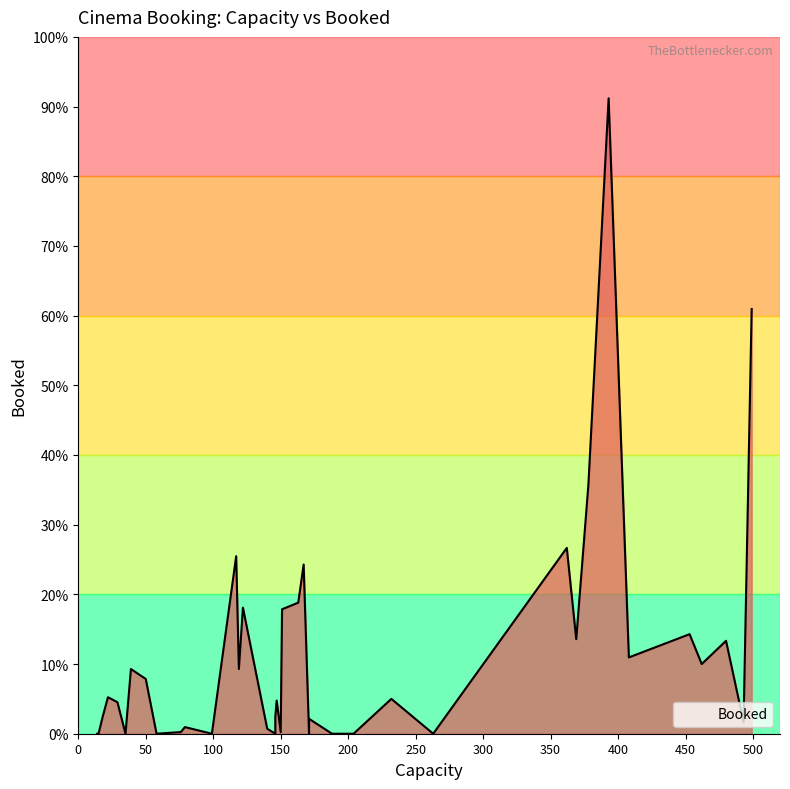

Count the number of data series in this chart.

1